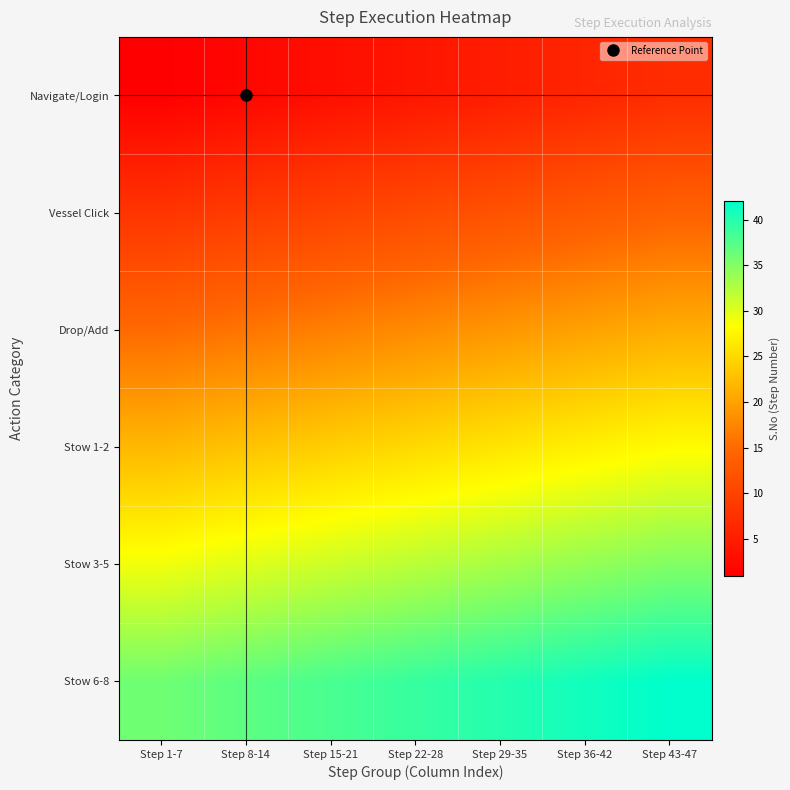

Which series has the widest spread of values?

Navigate/Login